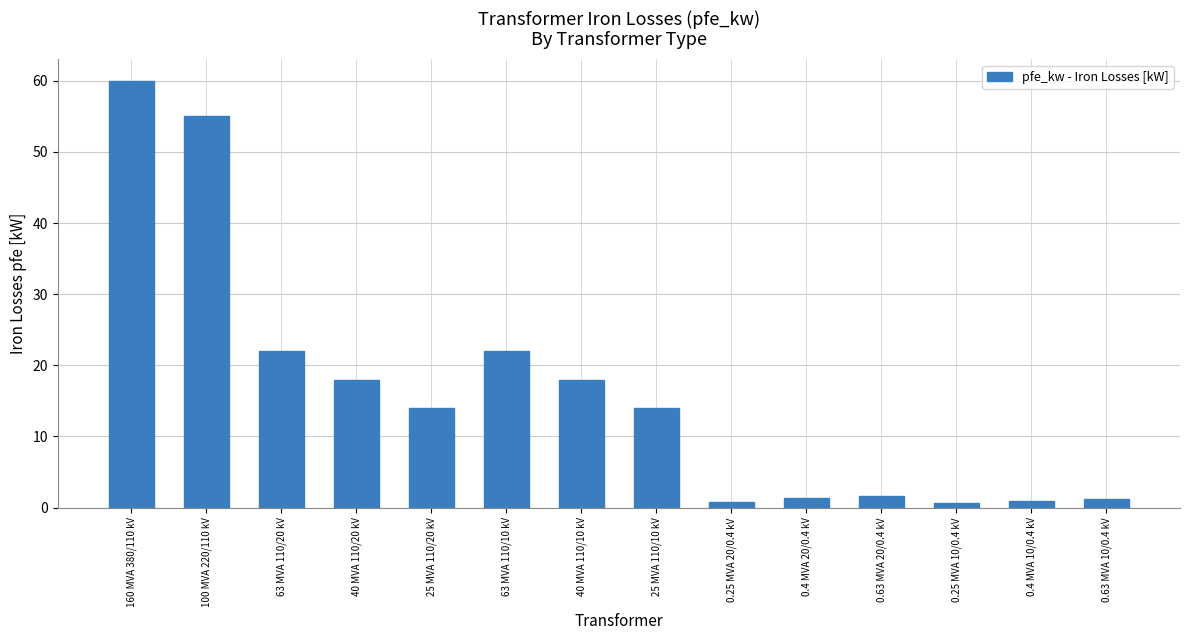

Which category has the highest value across all series?

160 MVA 380/110 kV